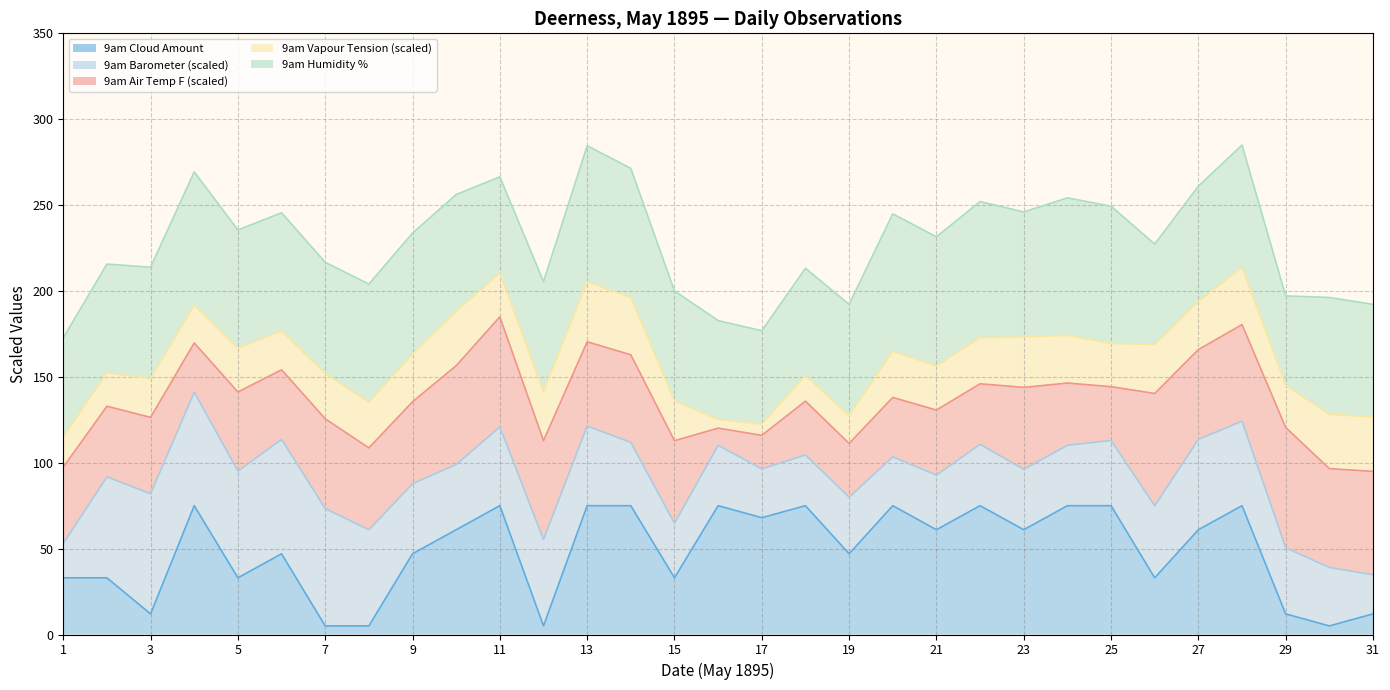

True or false: 9am Cloud Amount (line) and 9am Humidity % (line) intersect in this chart.

False